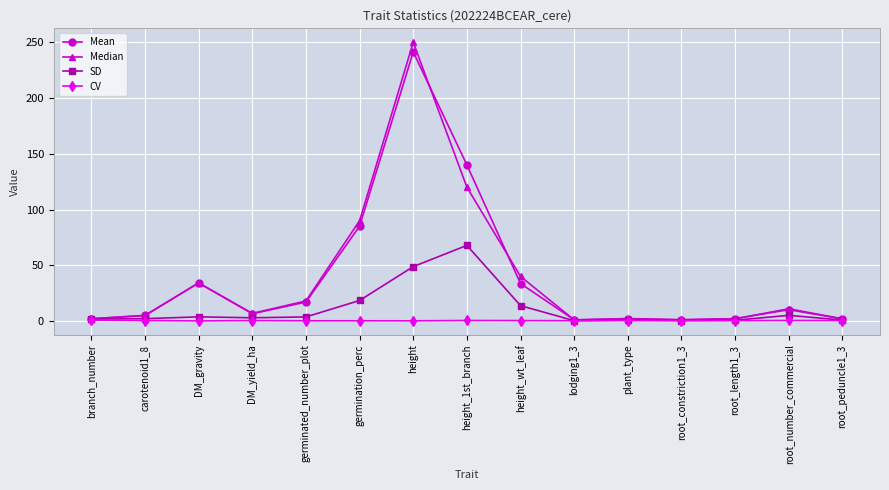

What is the label of the 14th point from the right?

carotenoid1_8